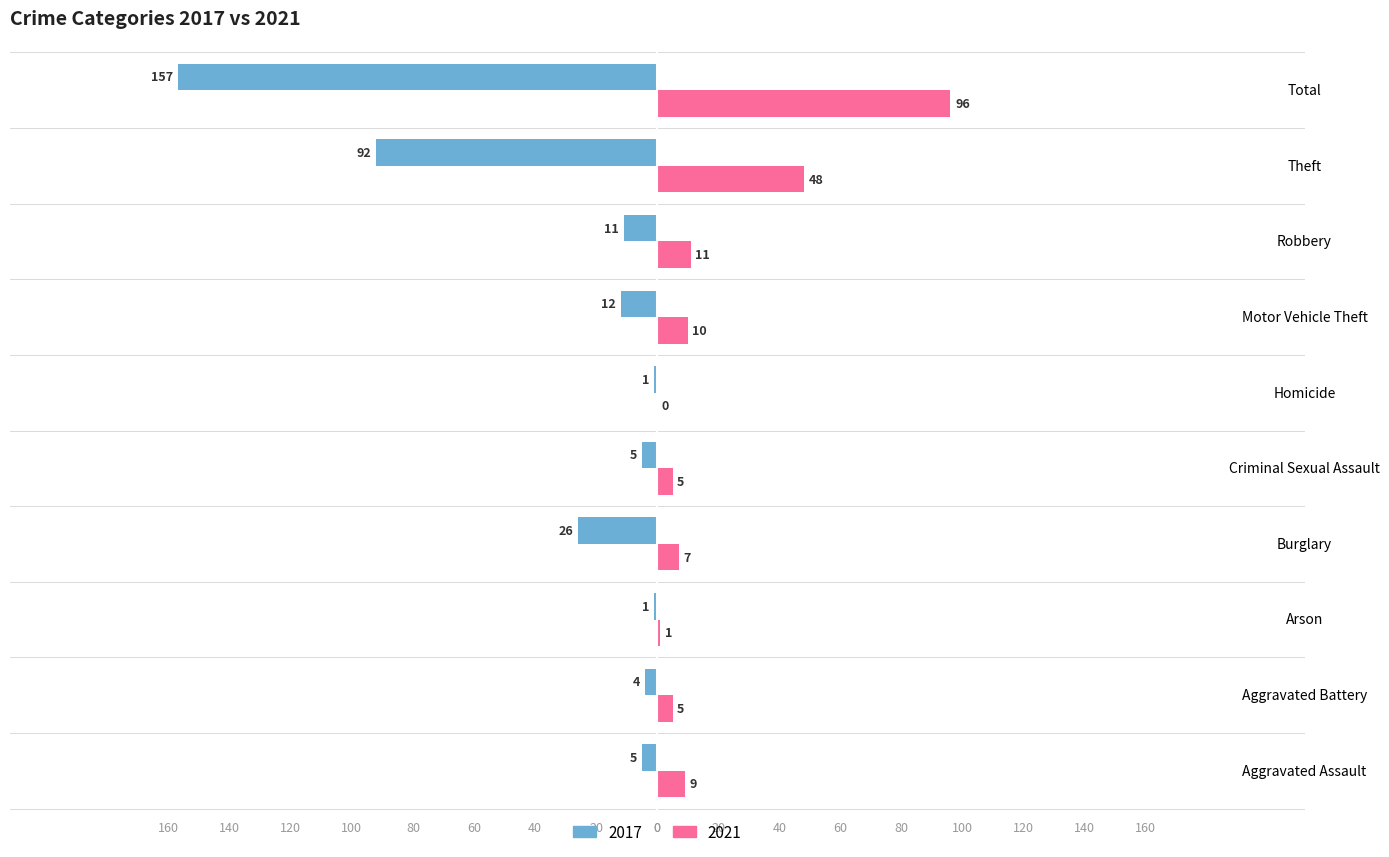

What are all the series names shown in the legend?

2017, 2021